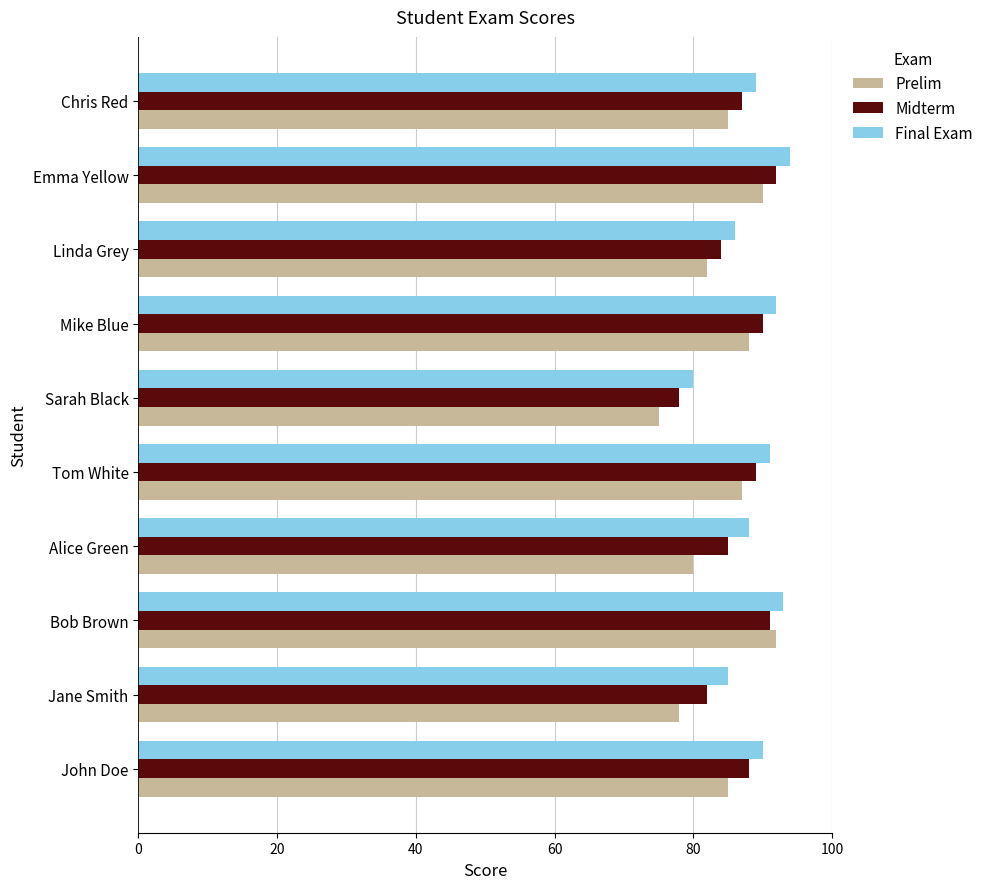

What is the lowest value of the Midterm series?

78